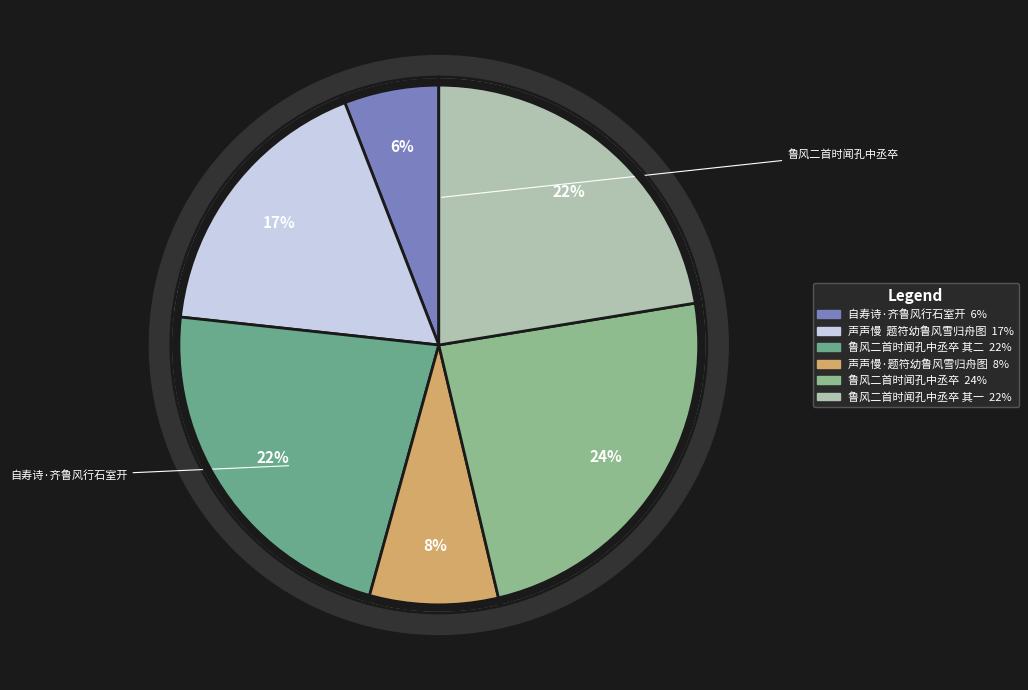

To the nearest percent, what is the combined percentage of 声声慢  题符幼鲁风雪归舟图 and 自寿诗·齐鲁风行石室开?

23%